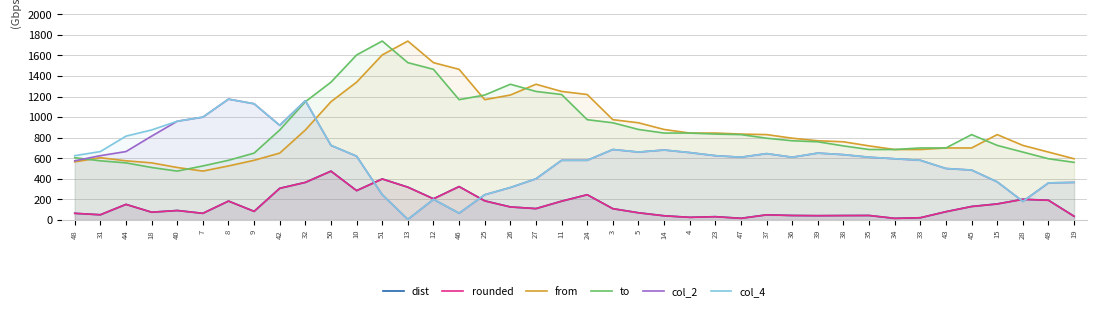

How many lines are shown in the chart?

6